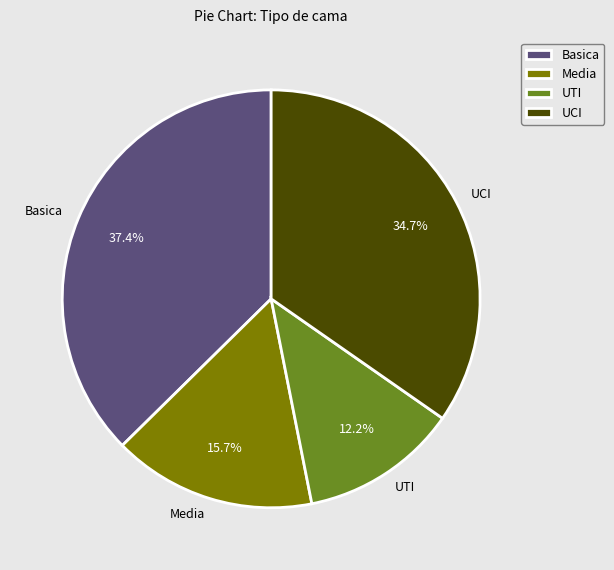

What is the ratio of the value at Media to the value at Basica?

0.4